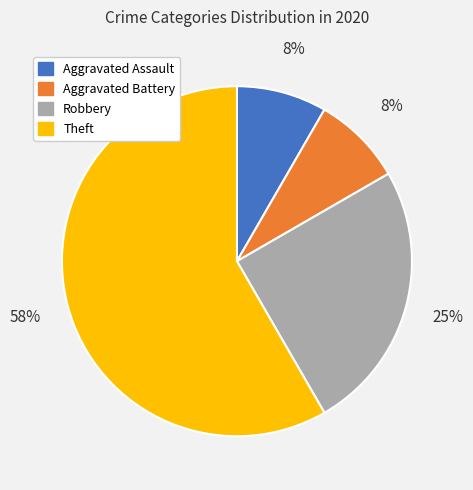

Approximately how many times larger is the value at Aggravated Assault compared to Robbery?

0.3